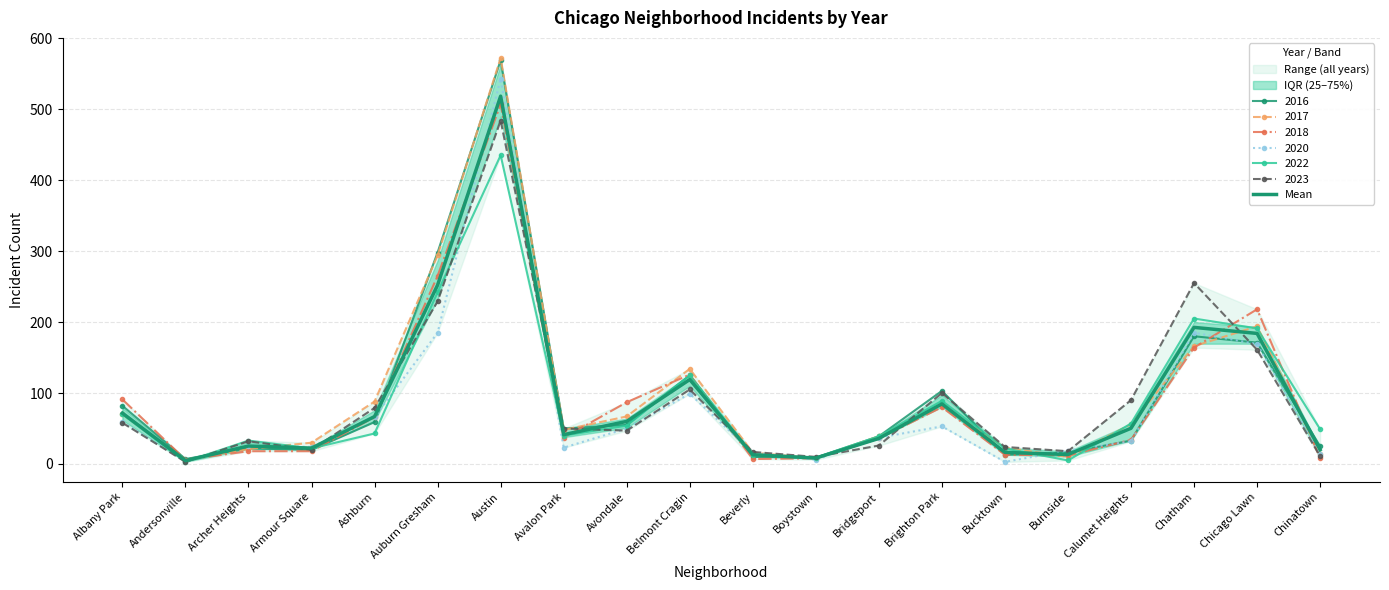

How many data points does each series have?

20